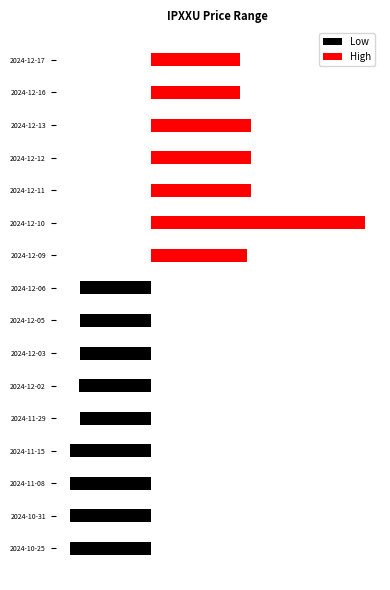

Reading right to left, transcribe all the data shown in this chart.

Low: 0.0	0.0	0.0	0.0	0.0	0.0	0.0	-1.0	-1.0	-1.0	-1.1	-1.0	-1.2	-1.2	-1.2	-1.2
High: 1.3	1.3	1.5	1.5	1.5	3.1	1.4	0.0	0.0	0.0	0.0	0.0	0.0	0.0	0.0	0.0